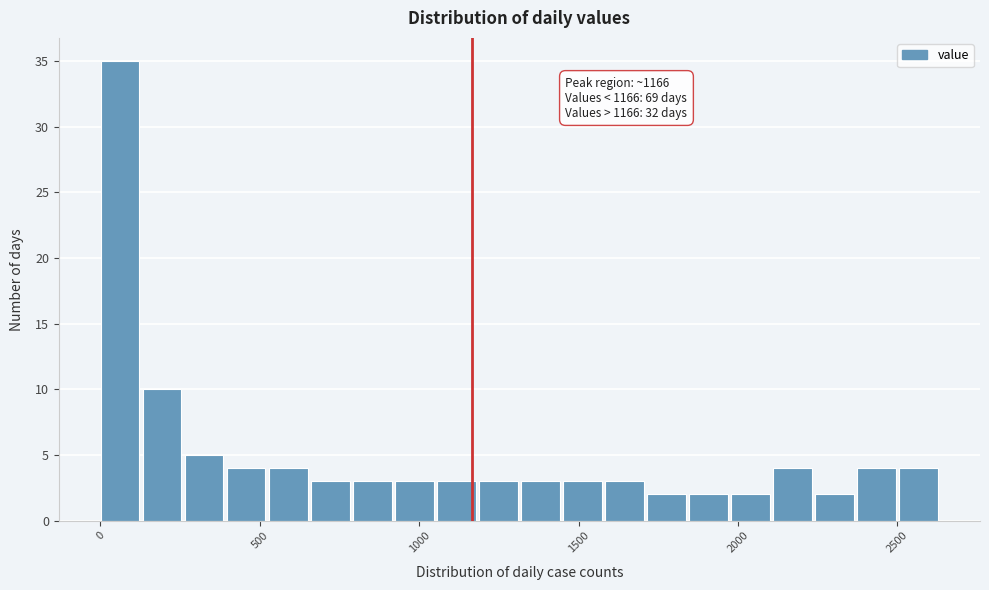

Around what value on the x-axis is the tallest bar? Give the approximate position of its centre, as read against the axis.

50